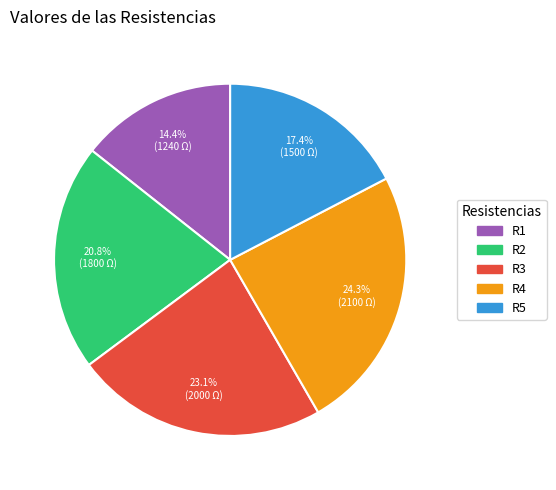

Which slice is the largest?

R4